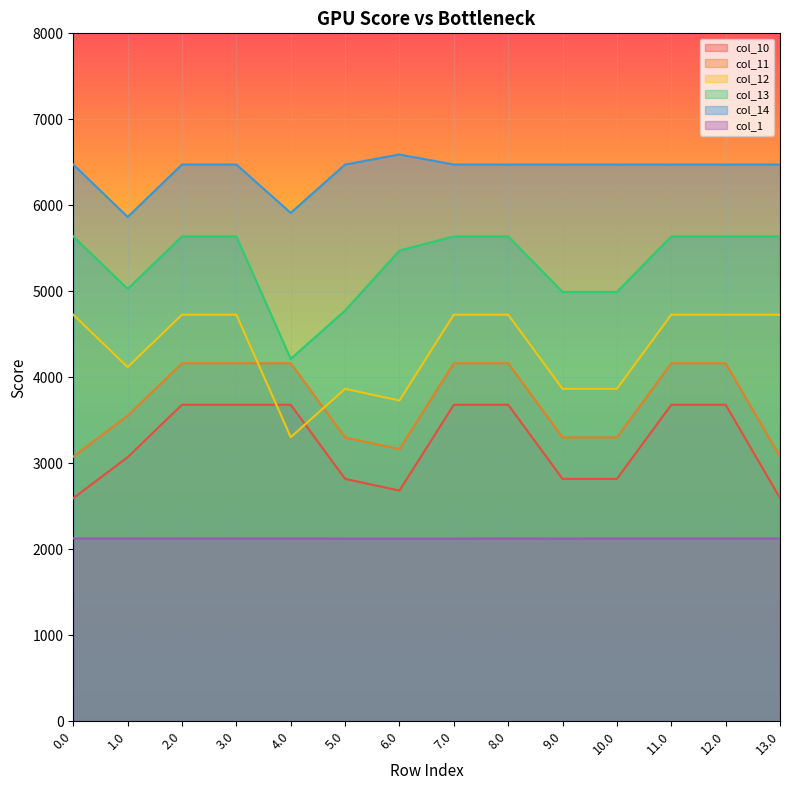

At which label does col_11 first exceed 4163?

2.0